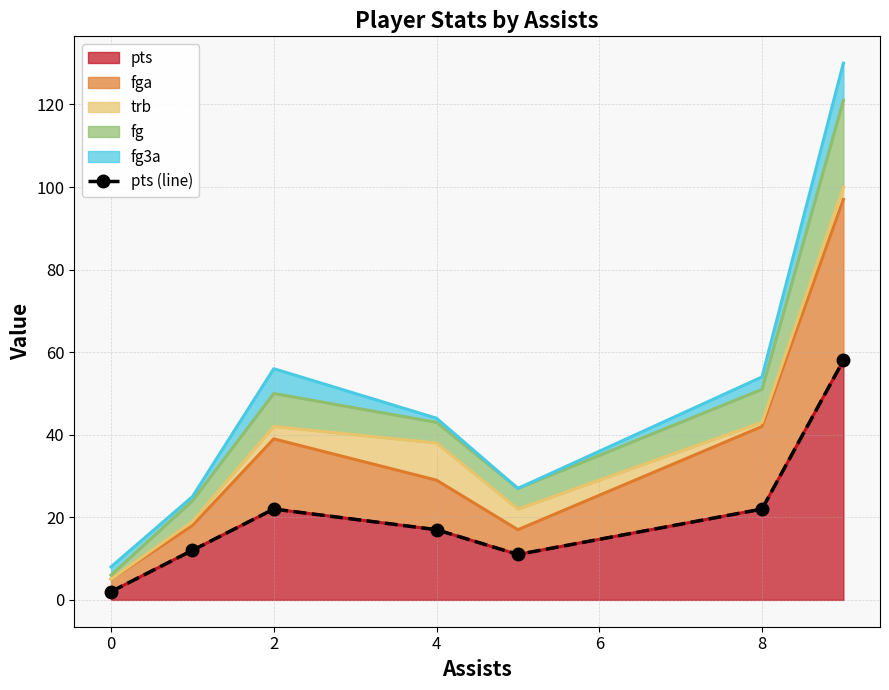

What is the greatest value displayed?

58